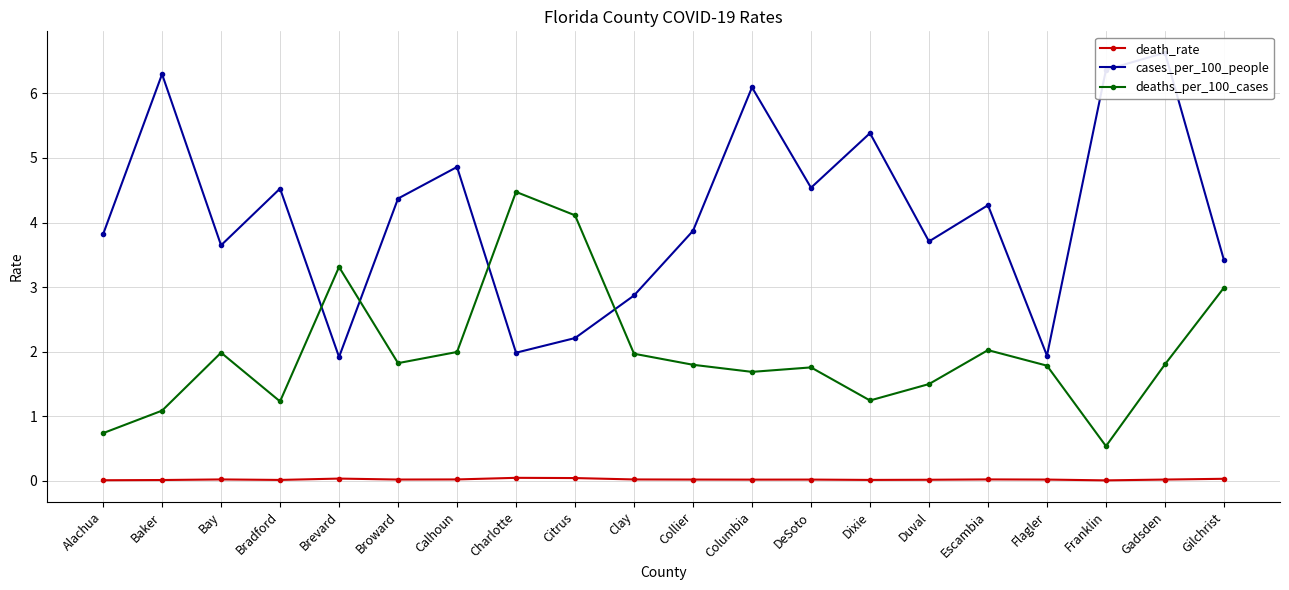

True or false: death_rate and cases_per_100_people intersect in this chart.

False